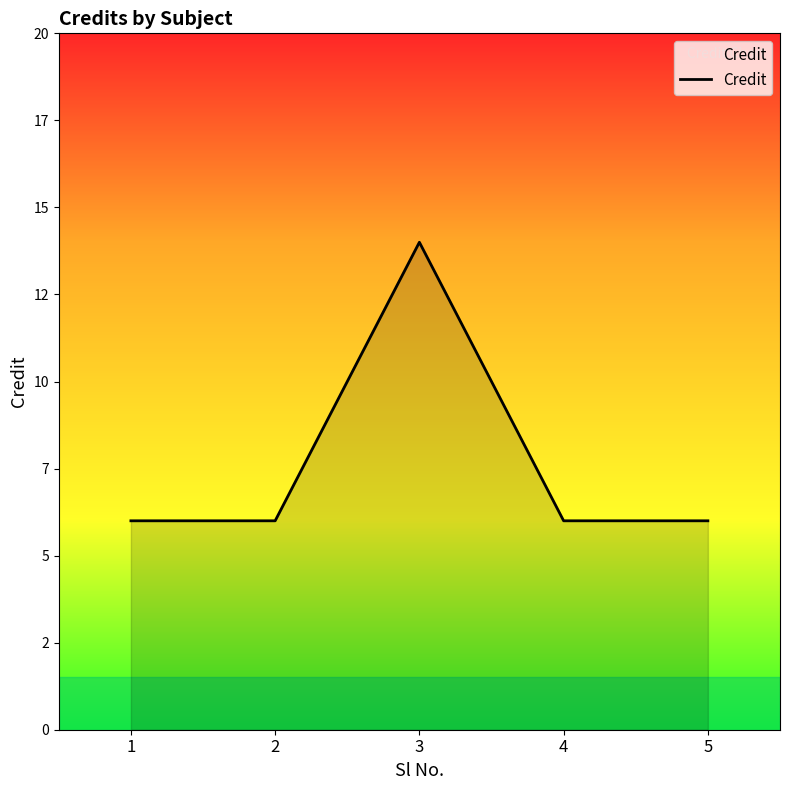

Reading left to right, what are all the values shown in this chart?

6	6	14	6	6